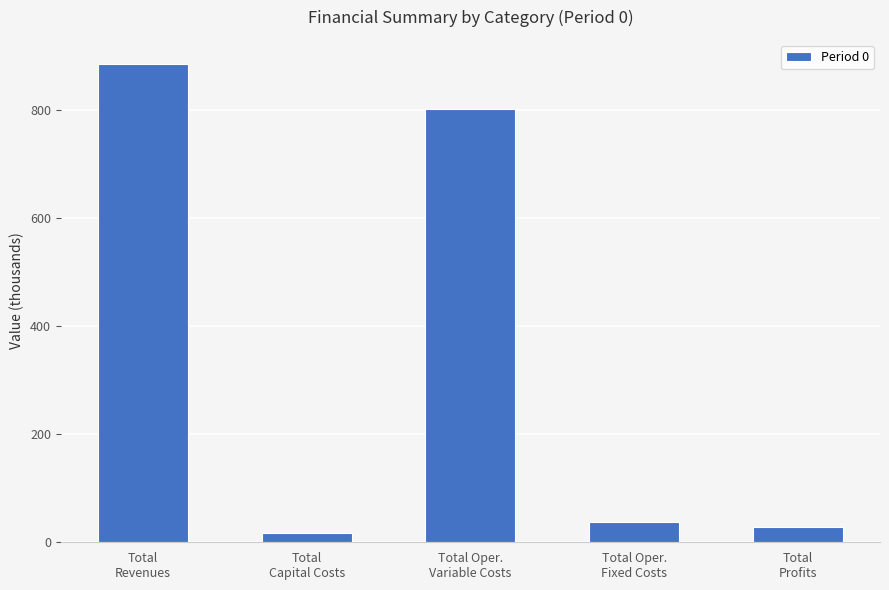

Is it true that the value at Total
Profits is 28.6?

True